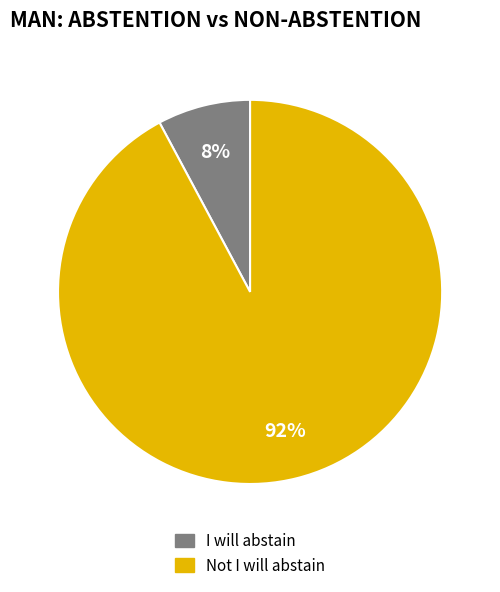

To the nearest percent, what portion does Not I will abstain represent?

92%